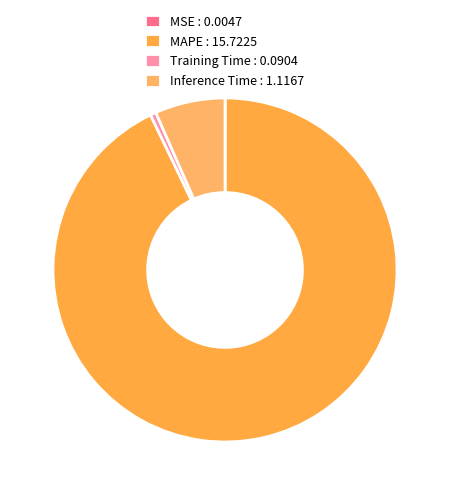

How many slices are in this pie chart?

4